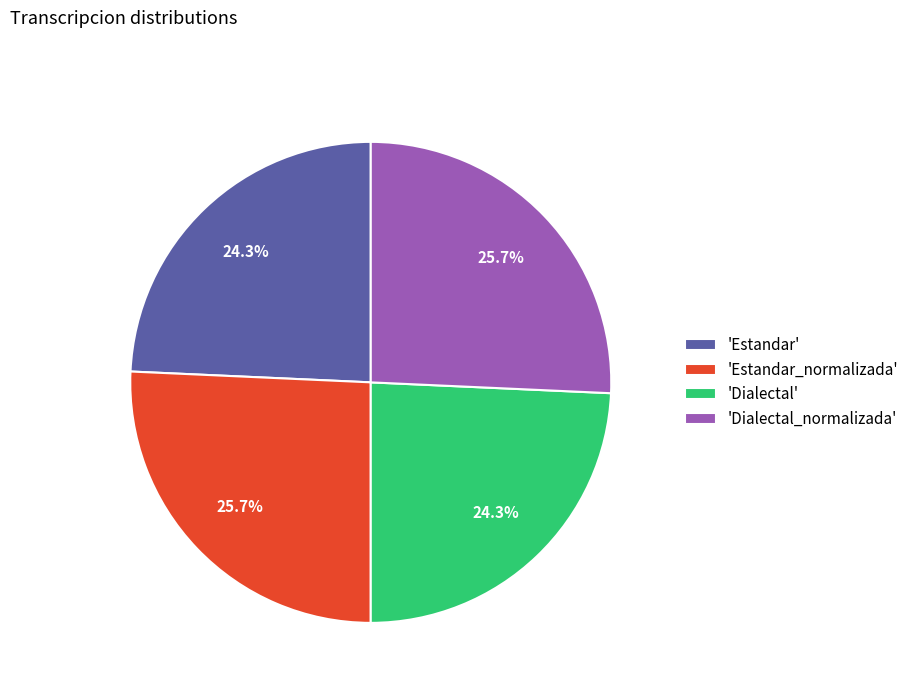

What percentage do 'Dialectal' and 'Estandar_normalizada' together represent?

50.0%